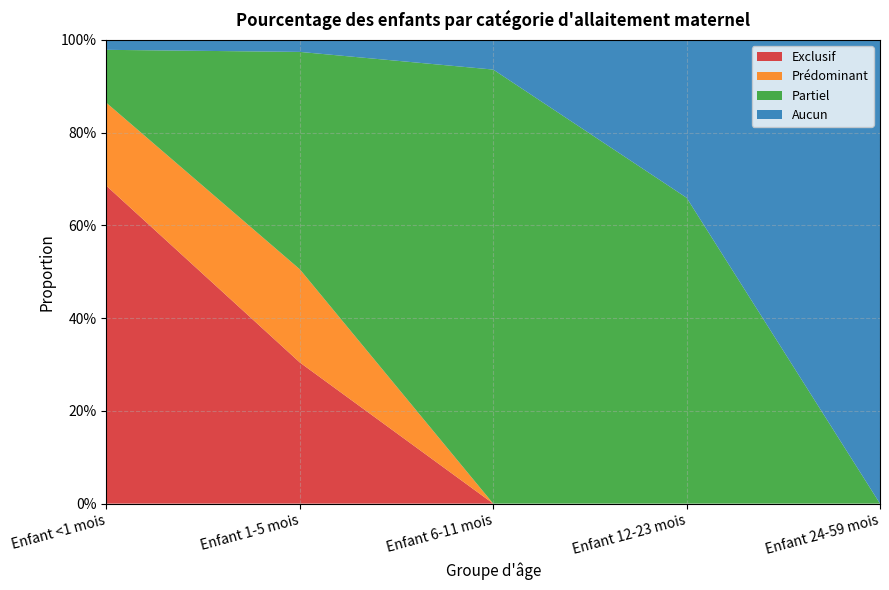

Reading left to right, transcribe all the data shown in this chart.

Exclusif: 0.7	0.3	0.0	0.0	0.0
Prédominant: 0.2	0.2	0.0	0.0	0.0
Partiel: 0.1	0.5	0.9	0.7	0.0
Aucun: 0.0	0.0	0.1	0.3	1.0